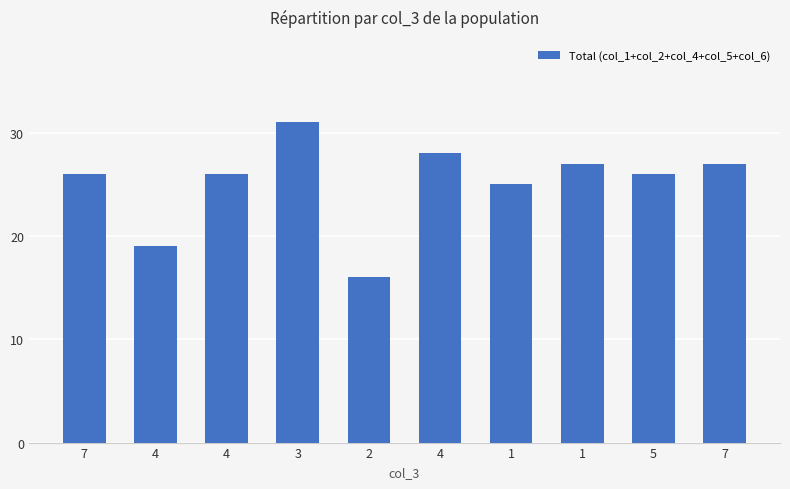

What is the difference between the second highest and second lowest values?

9